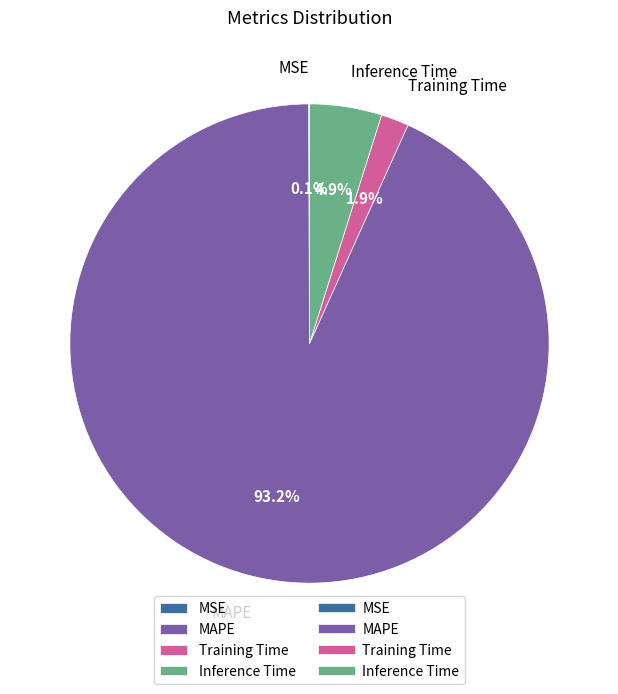

Combined, do Inference Time and Training Time account for over 50%?

No